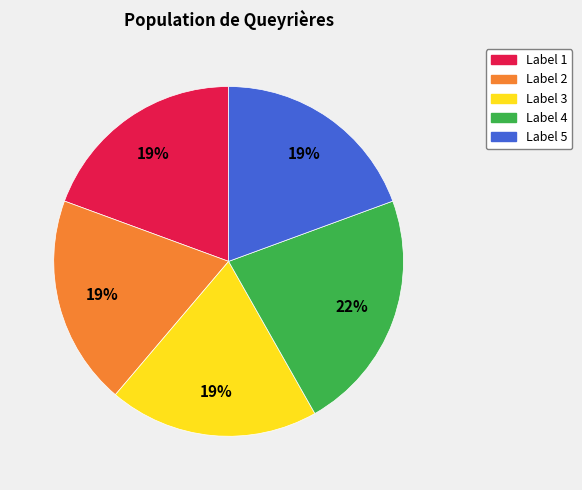

What is the largest slice in the pie chart?

Label 4